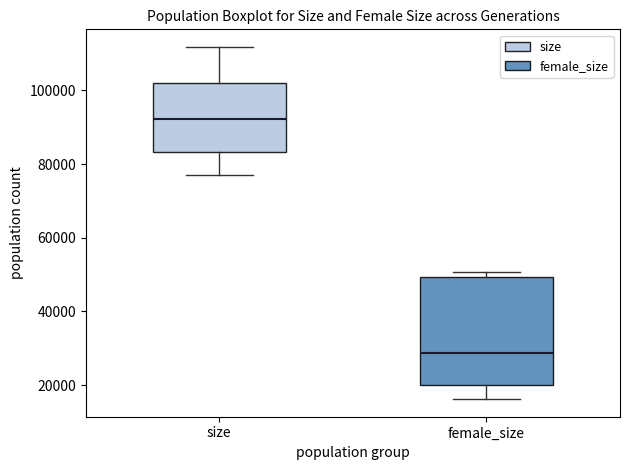

Reading left to right, read every box against the y-axis: the position of its median line, the range the box covers, and the ends of its whiskers. The values are not printed on the chart, so give them approximately, as read against the axis.

size: median 92000, box 84000 to 102000, whiskers 78000 to 112000
female_size: median 28000, box 20000 to 50000, whiskers 16000 to 50000 (just above the box's upper edge)